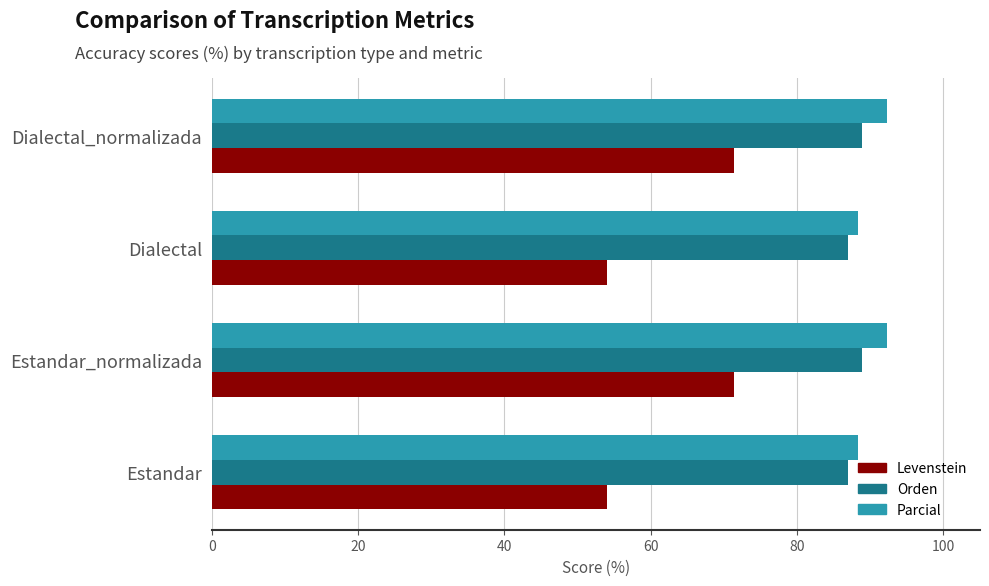

Is it true that Parcial equals 88.4 at Dialectal?

True